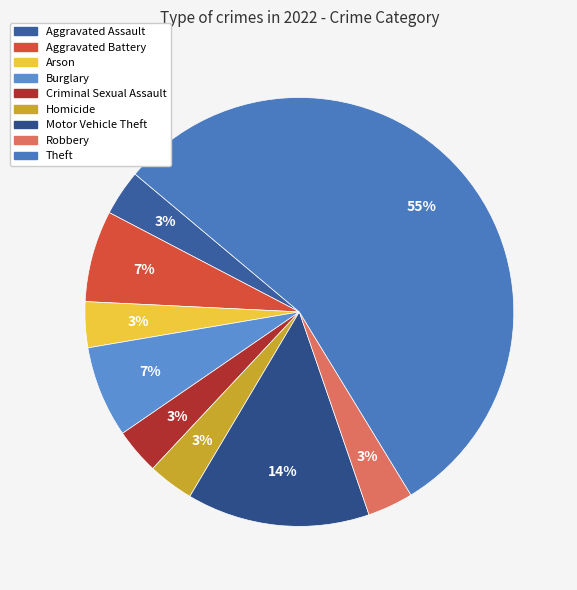

Which category has the biggest portion of the pie?

Theft